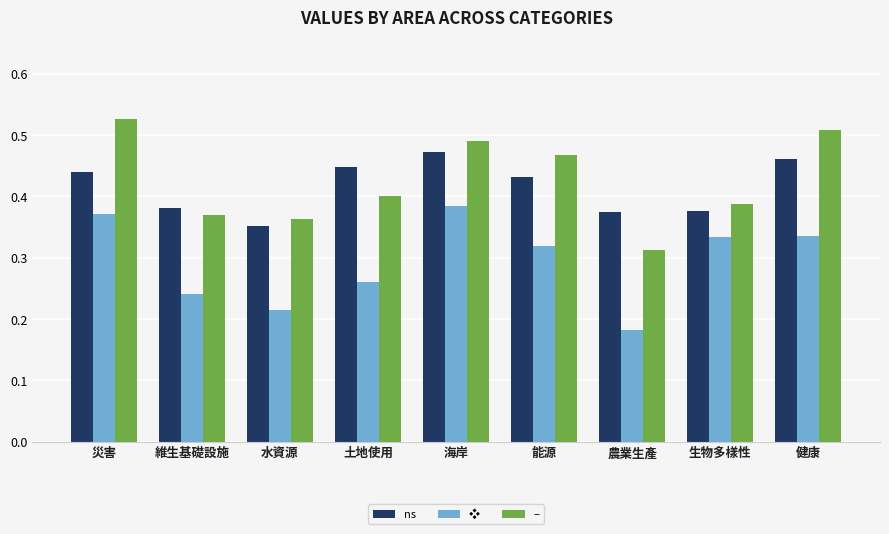

At how many categories does at least one series exceed 0?

9